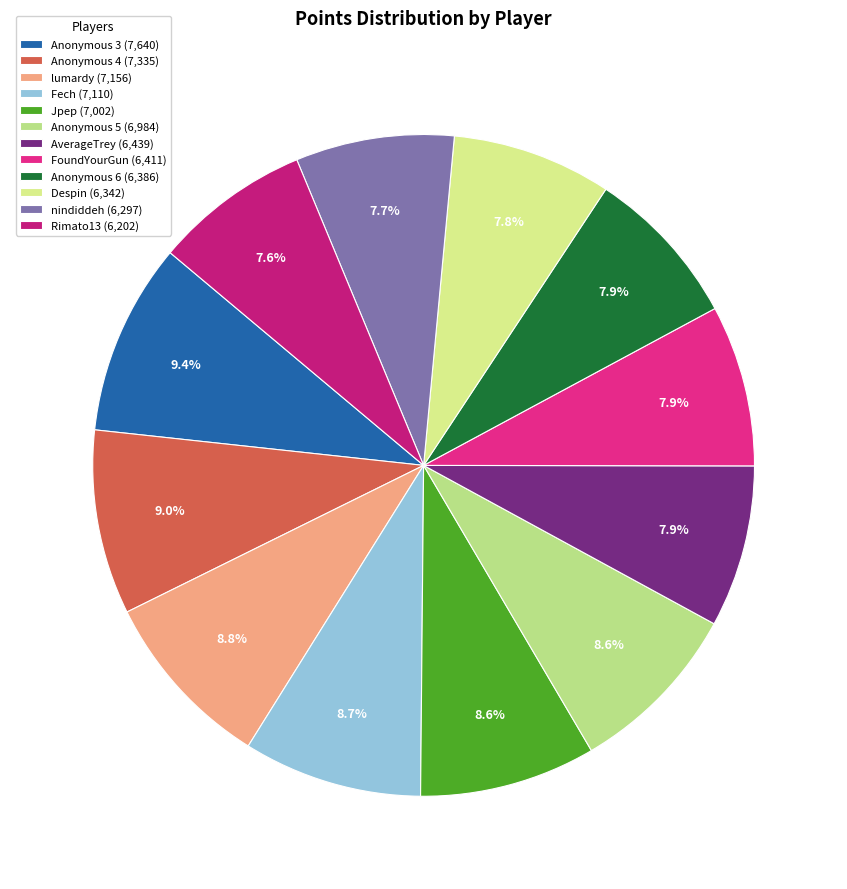

How many segments does this pie chart have?

12